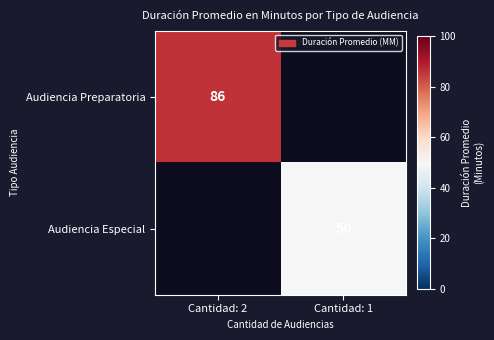

True or false: Audiencia Especial has a value of 84.5 at Cantidad: 1.

False